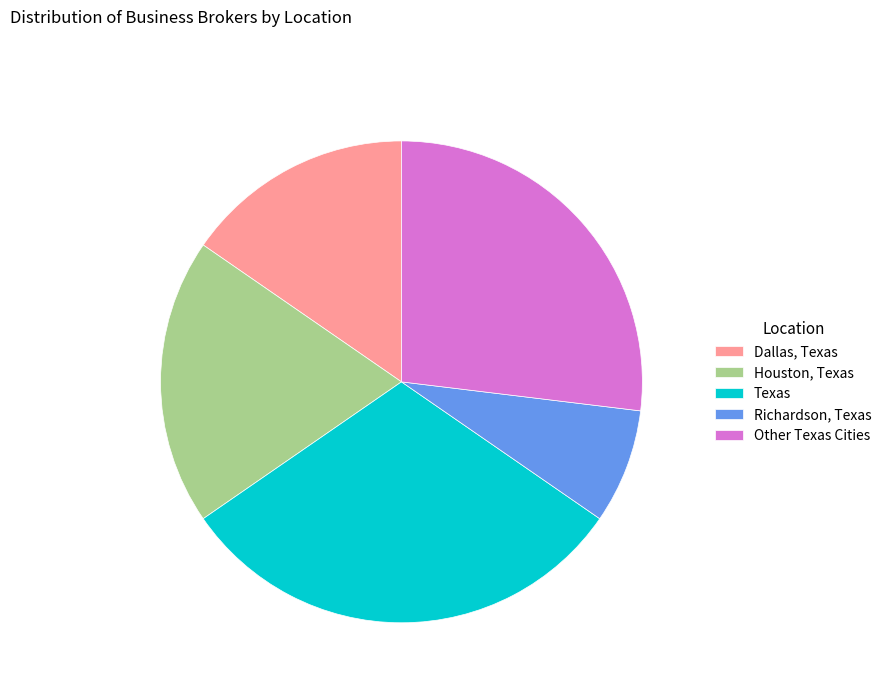

Between Dallas, Texas and Richardson, Texas, which is larger?

Dallas, Texas